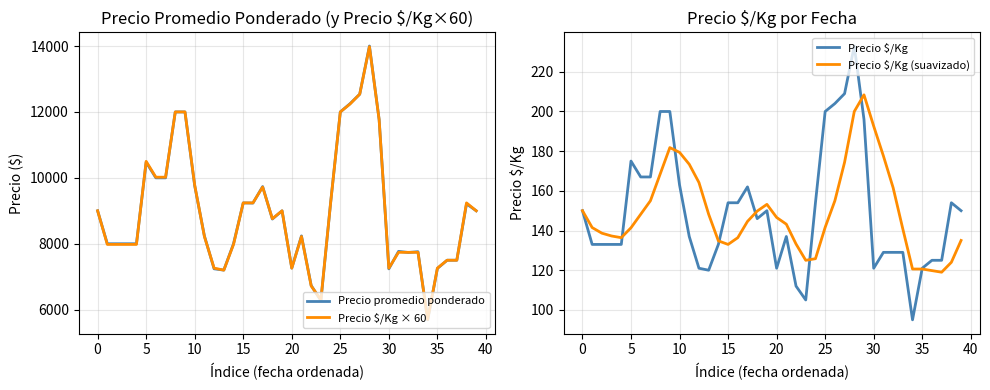

Which category has the lowest value in the Precio $/Kg series?

34